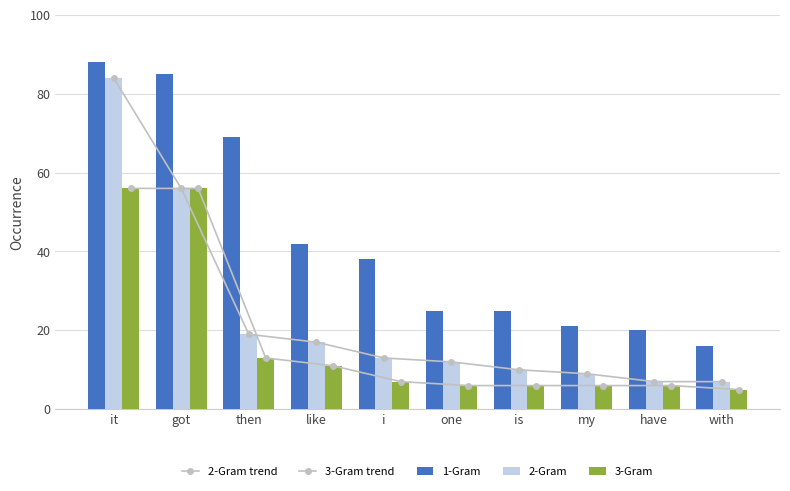

Is it true that 3-Gram trend equals 6 at one?

True